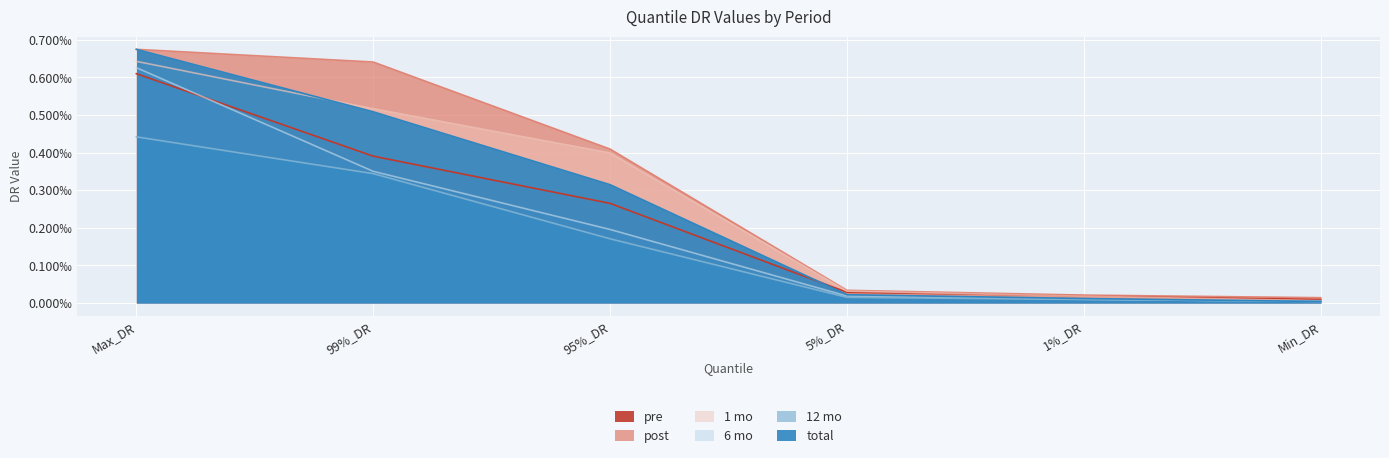

What position from the right is Max_DR?

6